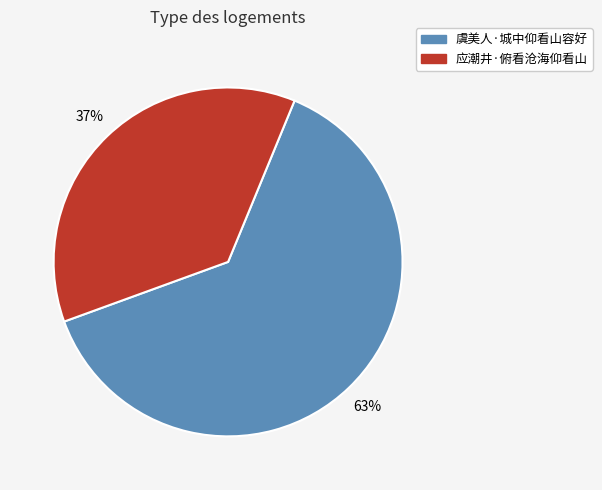

Count the number of slices in the pie.

2